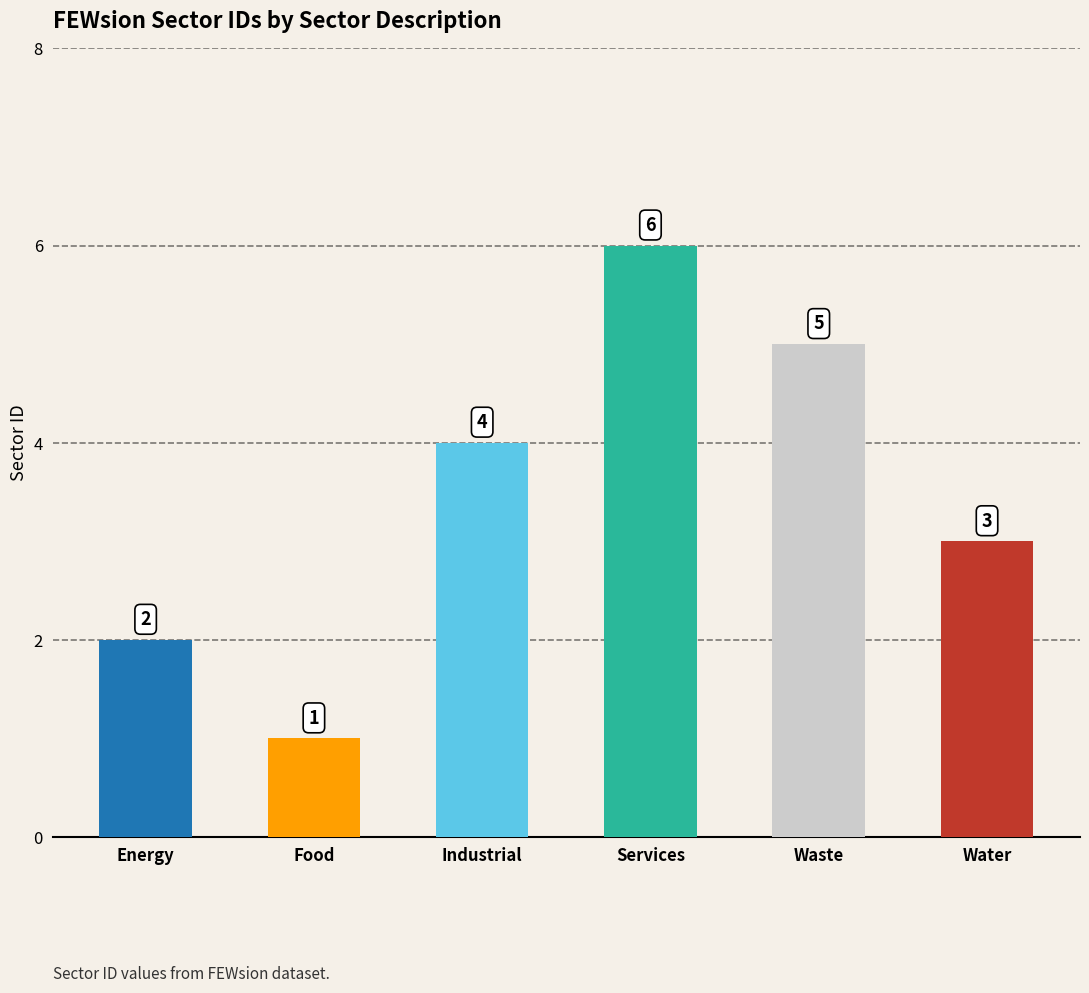

Reading right to left, list all the values displayed in this chart.

Water=3	Waste=5	Services=6	Industrial=4	Food=1	Energy=2